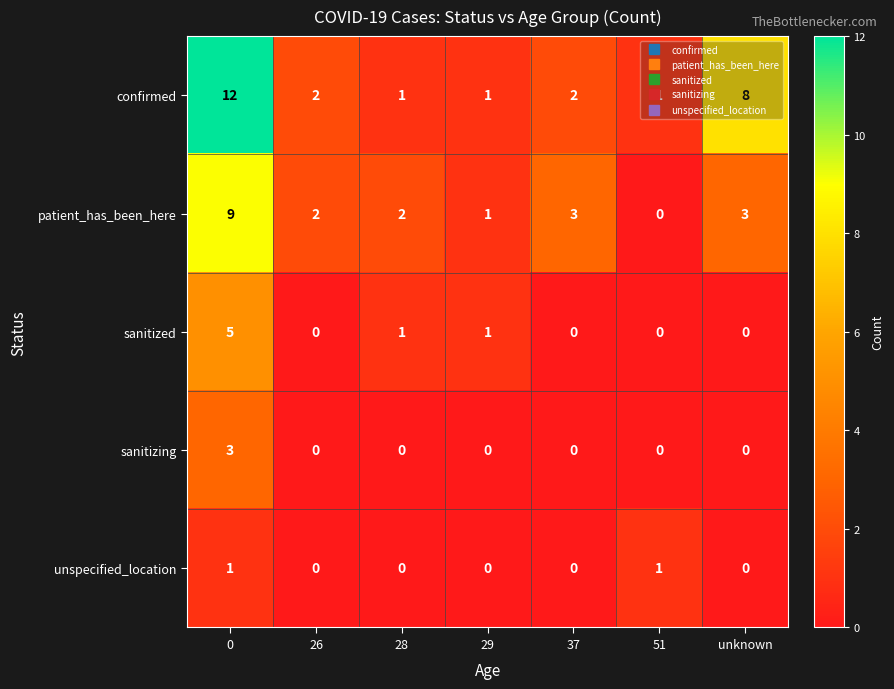

At 0, list the series in order from smallest to largest.

unspecified_location, sanitizing, sanitized, patient_has_been_here, confirmed